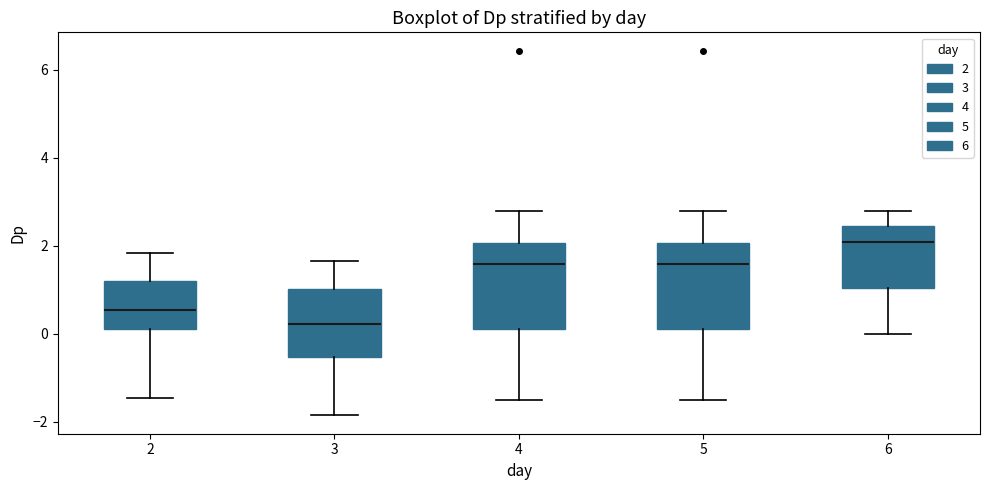

Reading left to right, read every box against the y-axis: the position of its median line, the range the box covers, and the ends of its whiskers. The values are not printed on the chart, so give them approximately, as read against the axis.

2: median 0.6, box 0.2 to 1.2, whiskers -1.4 to 1.8
3: median 0.2, box -0.6 to 1.0, whiskers -1.8 to 1.6
4: median 1.6, box 0.0 to 2.0, whiskers -1.4 to 2.8
5: median 1.6, box 0.0 to 2.0, whiskers -1.4 to 2.8
6: median 2.0, box 1.0 to 2.4, whiskers 0.0 to 2.8